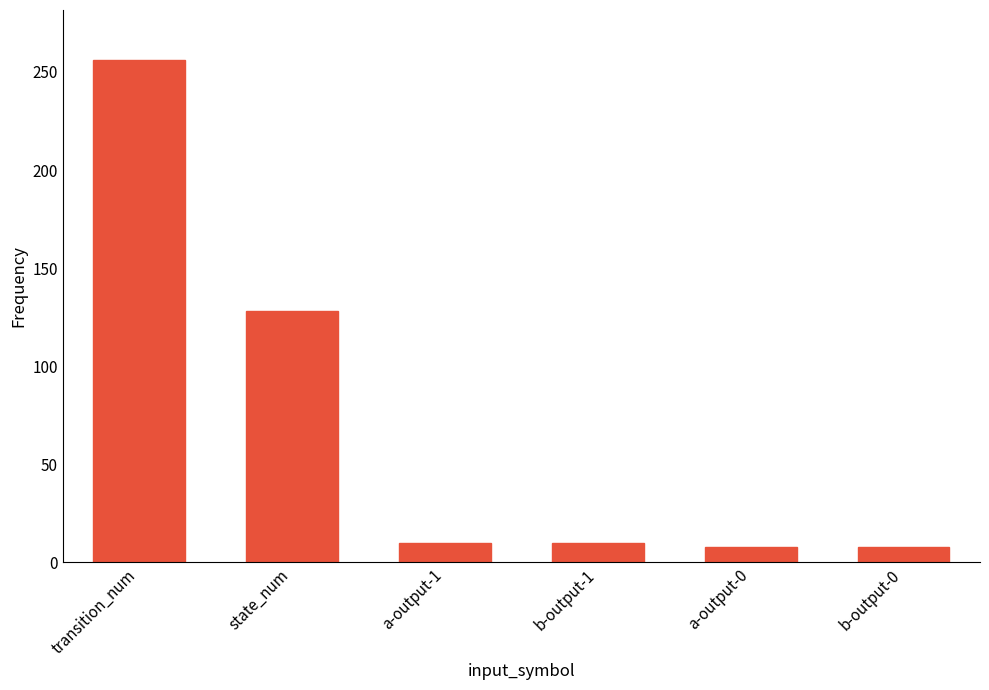

Is it true that the value at b-output-1 is 10?

True